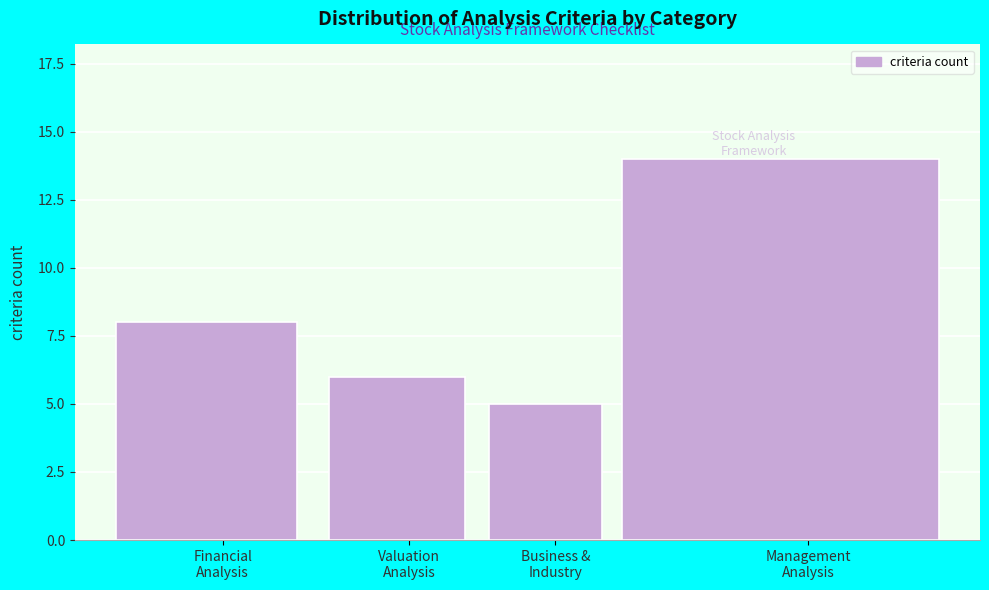

Reading left to right, what are all the values shown in this chart?

8	6	5	14